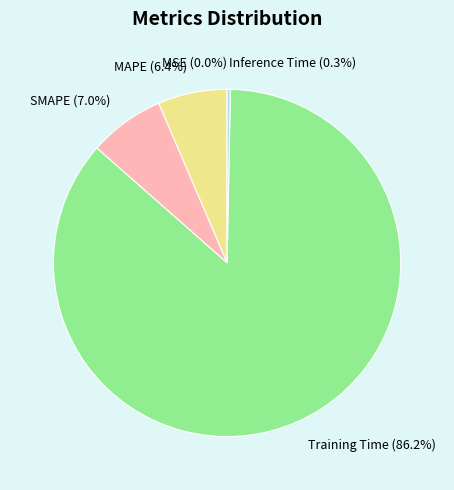

How much of the chart is everything except Inference Time?

99.7%